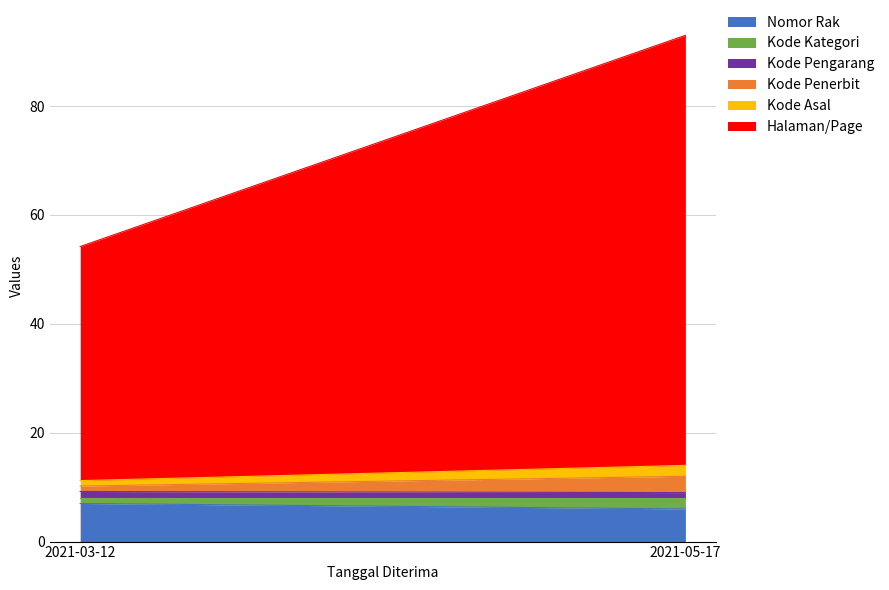

At 2021-03-12, list the series in order from smallest to largest.

Kode Kategori, Kode Penerbit, Kode Asal, Kode Pengarang, Nomor Rak, Halaman/Page